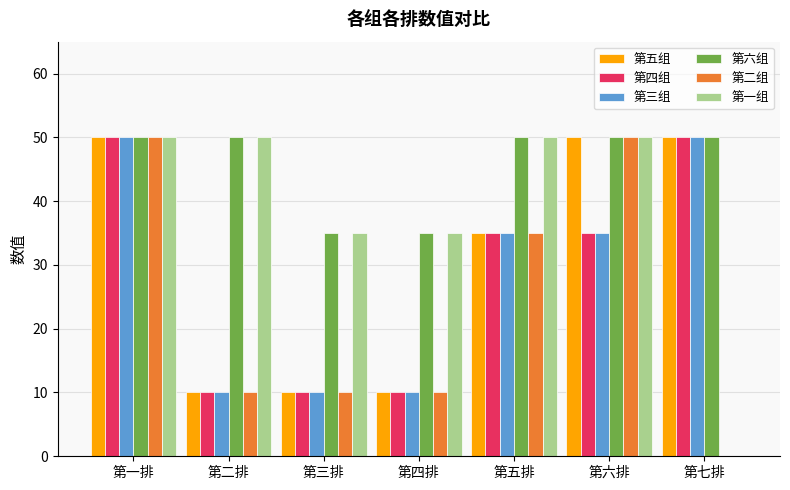

What is the approximate value of 第五组 at 第七排, to the nearest 10?

50